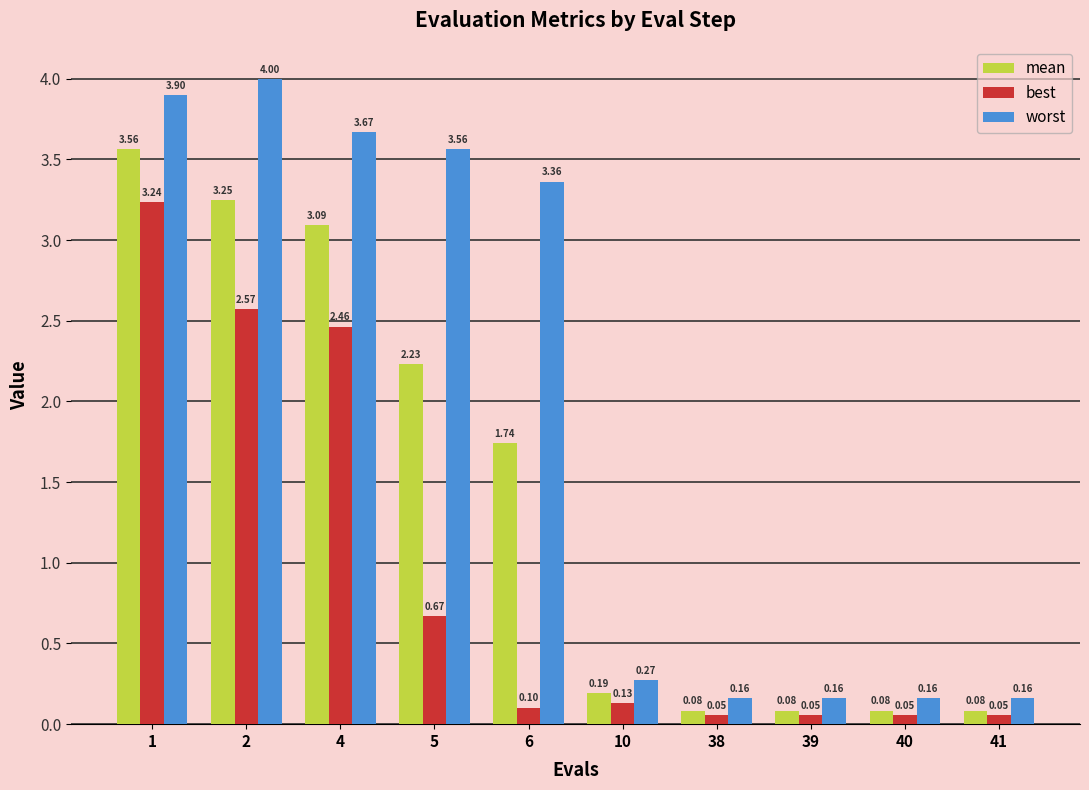

At which label does worst first exceed 3?

1